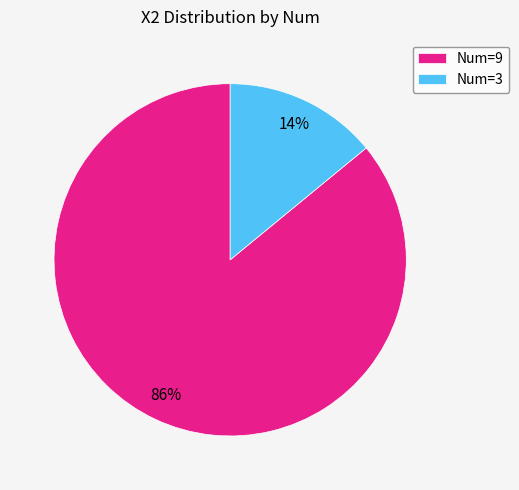

To the nearest percent, what portion does Num=3 represent?

14%